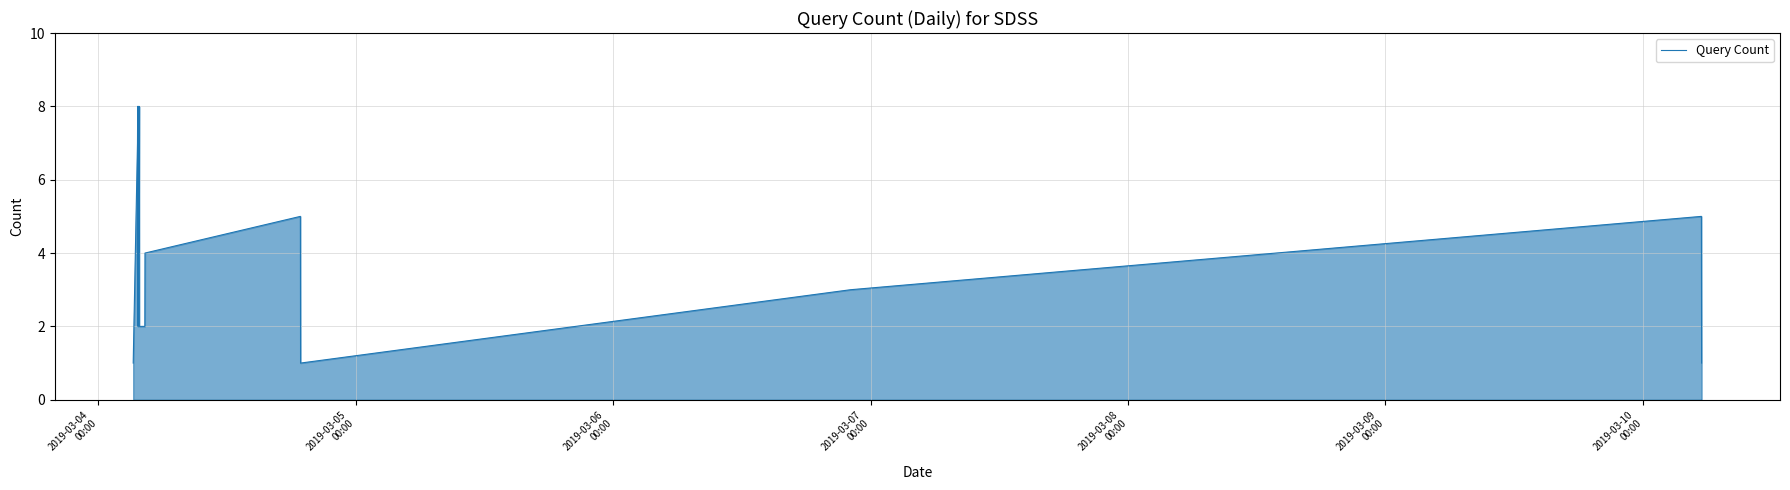

What is the minimum value shown in the chart?

1